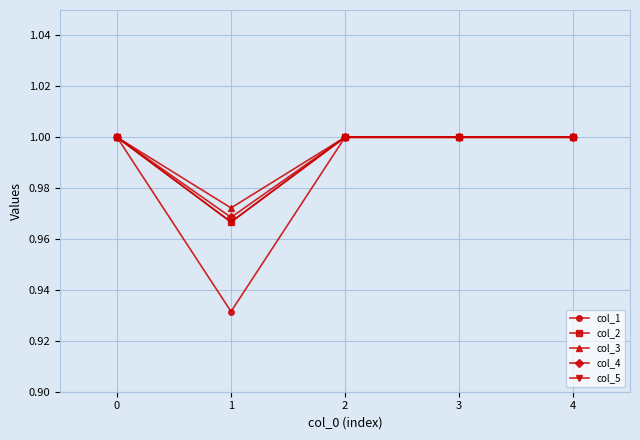

What is the value of the col_4 point at the 3rd from the left?

1.0